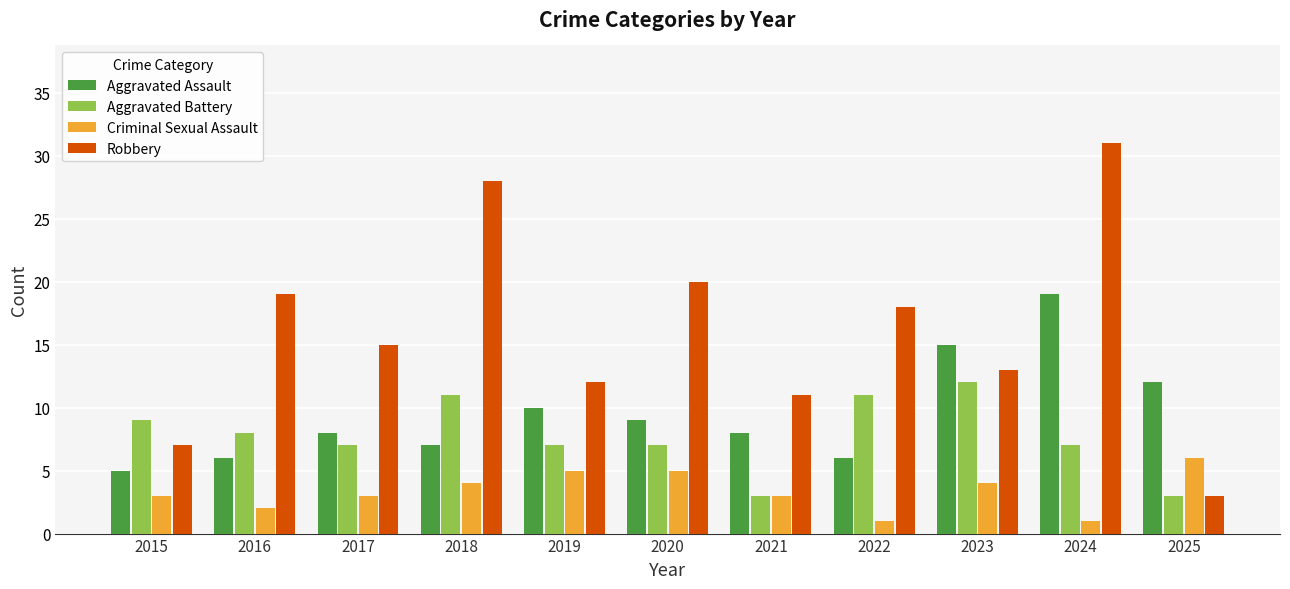

What is the spread (max minus min) of values at 2023?

11